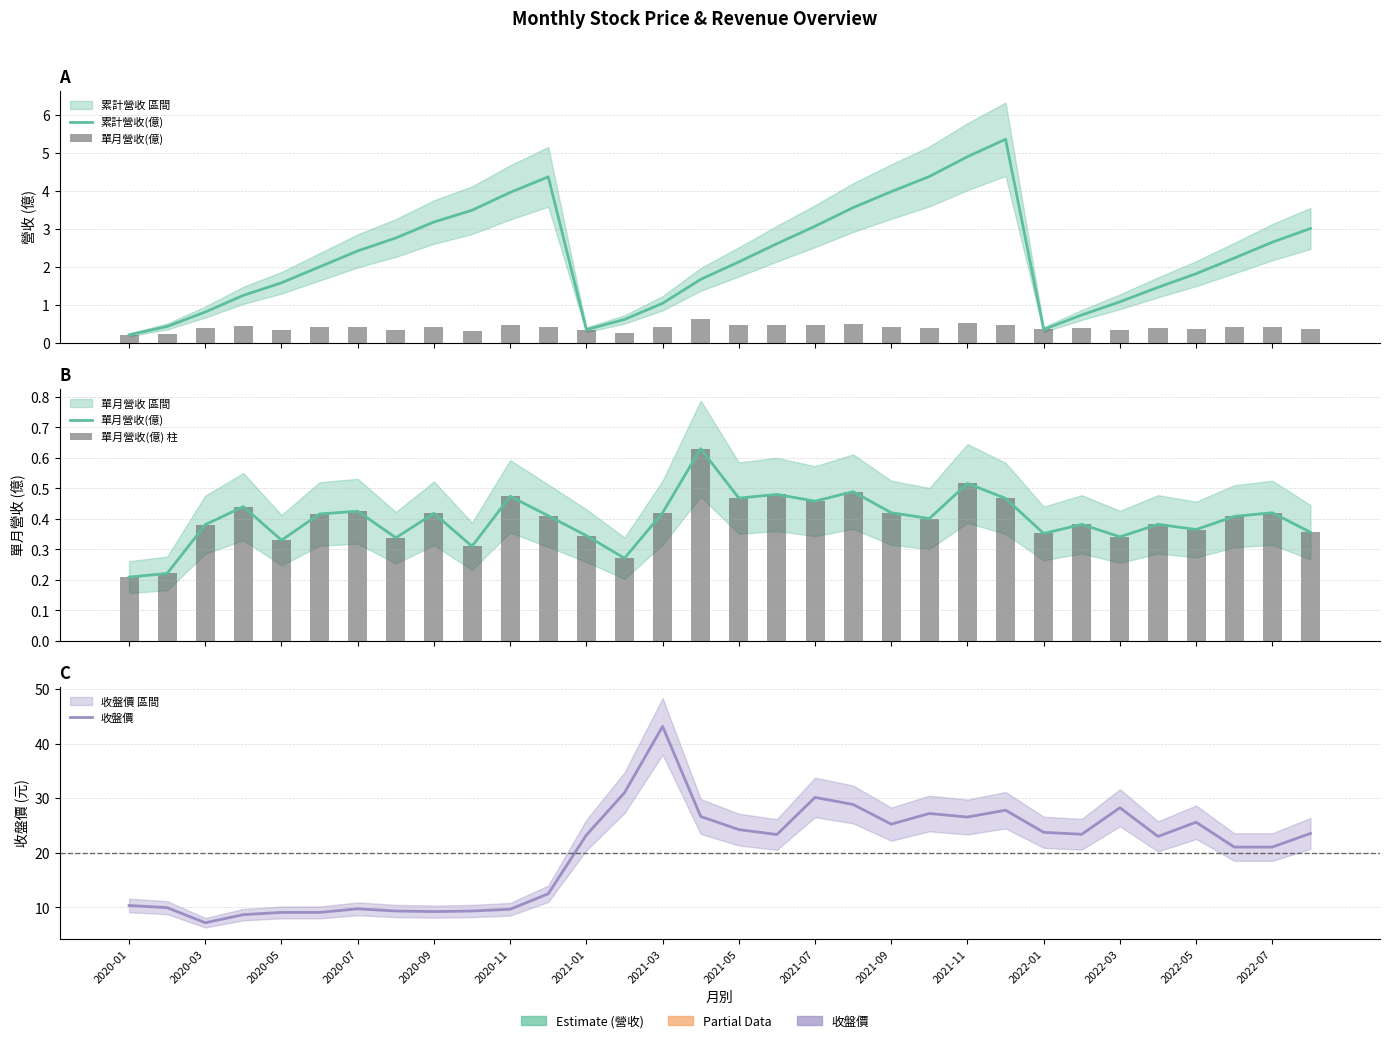

Read the 收盤價 value at 2020-05.

9.1